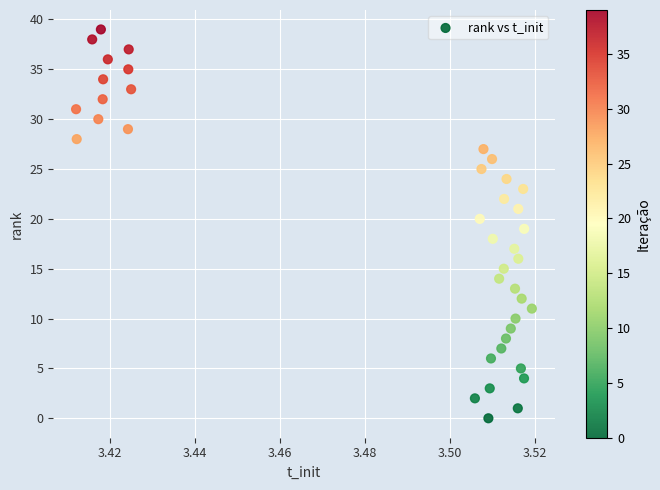

What is the range of Y values (max minus min)?

39